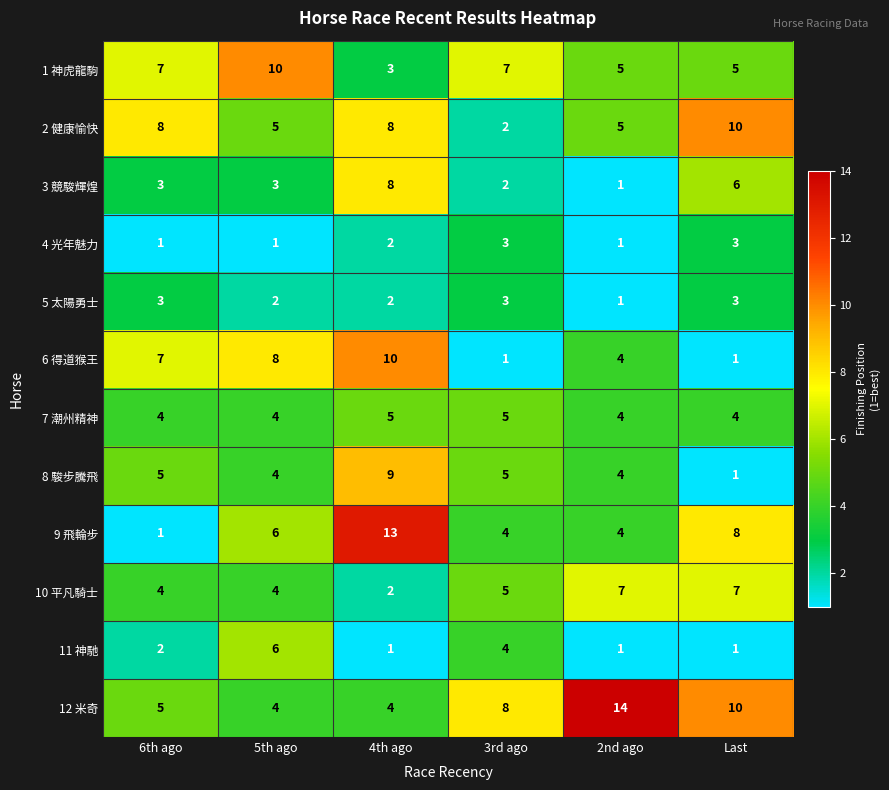

What is the sum of the 1 神虎龍駒 values at 3rd ago and Last?

12